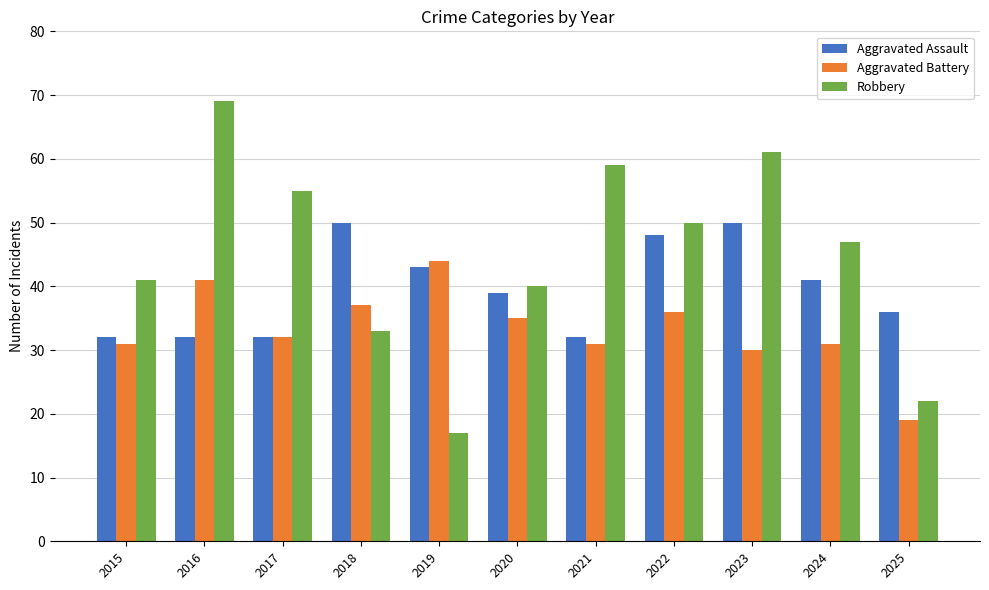

How many series are shown in this chart?

3